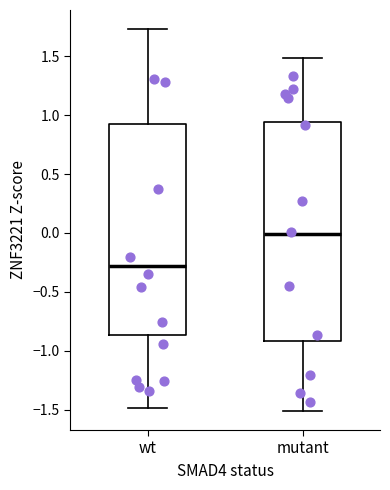

Comparing the boxes themselves (not the whiskers), which one is the tallest?

mutant